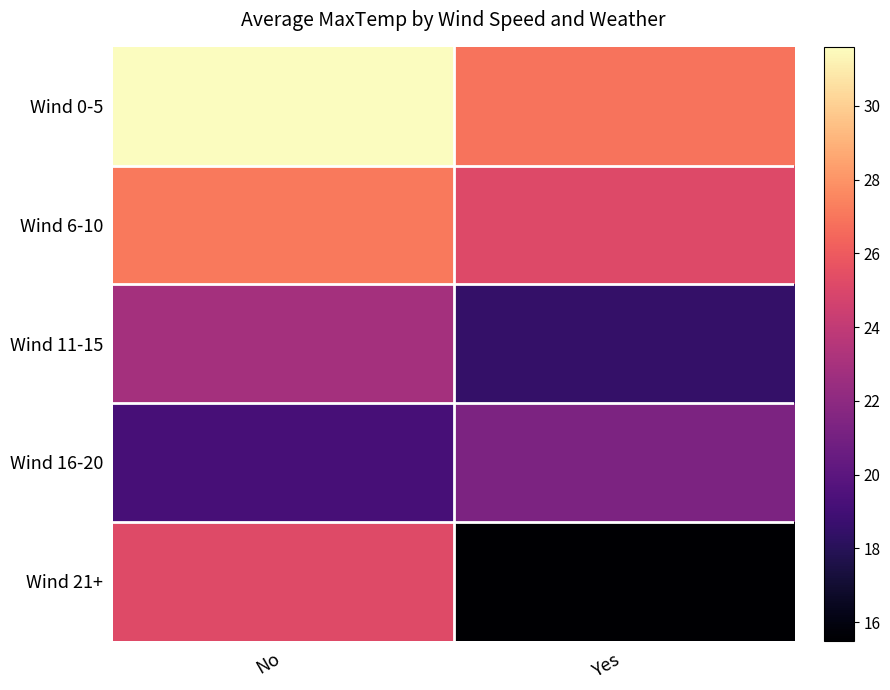

Reading left to right, list all the values displayed in this chart.

Wind 0-5: No=31.6	Yes=26.9
Wind 6-10: No=27.1	Yes=25.2
Wind 11-15: No=22.9	Yes=18.5
Wind 16-20: No=19.2	Yes=21.3
Wind 21+: No=25.2	Yes=15.5